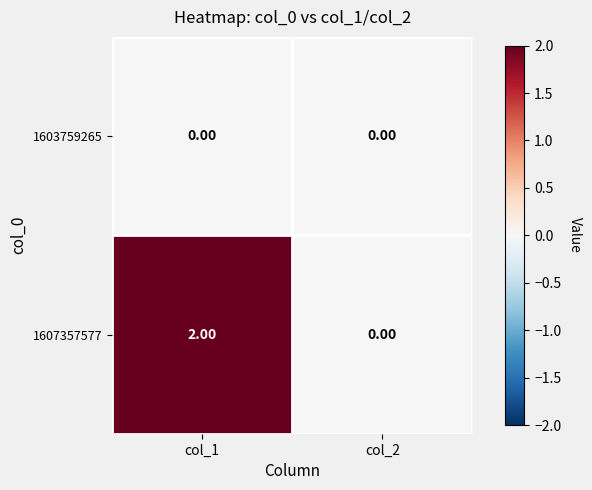

What is the total value across all series at col_1?

2